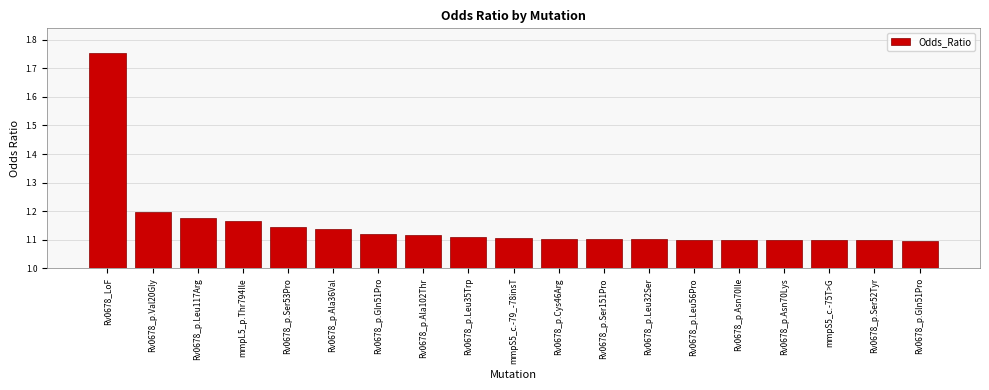

Are the bars grouped side by side (vs. stacked)?

No